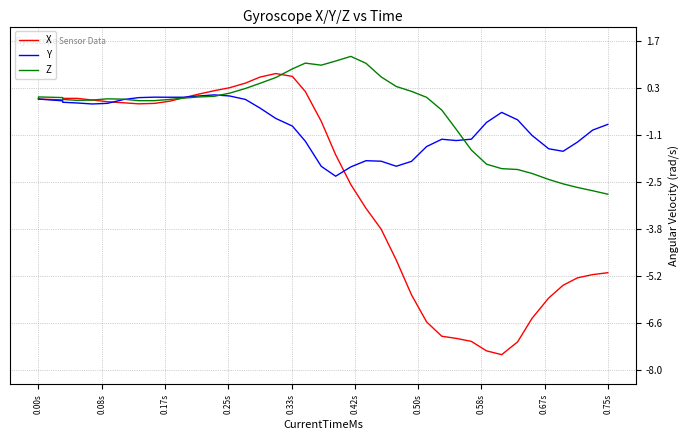

The value of X at 0.50s is -0.1. True or false?

False